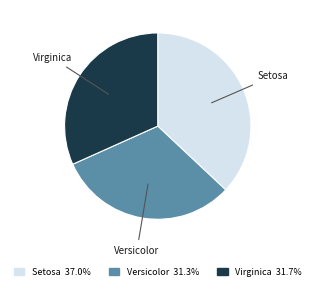

Approximately how many times larger is the value at Versicolor compared to Setosa?

0.8